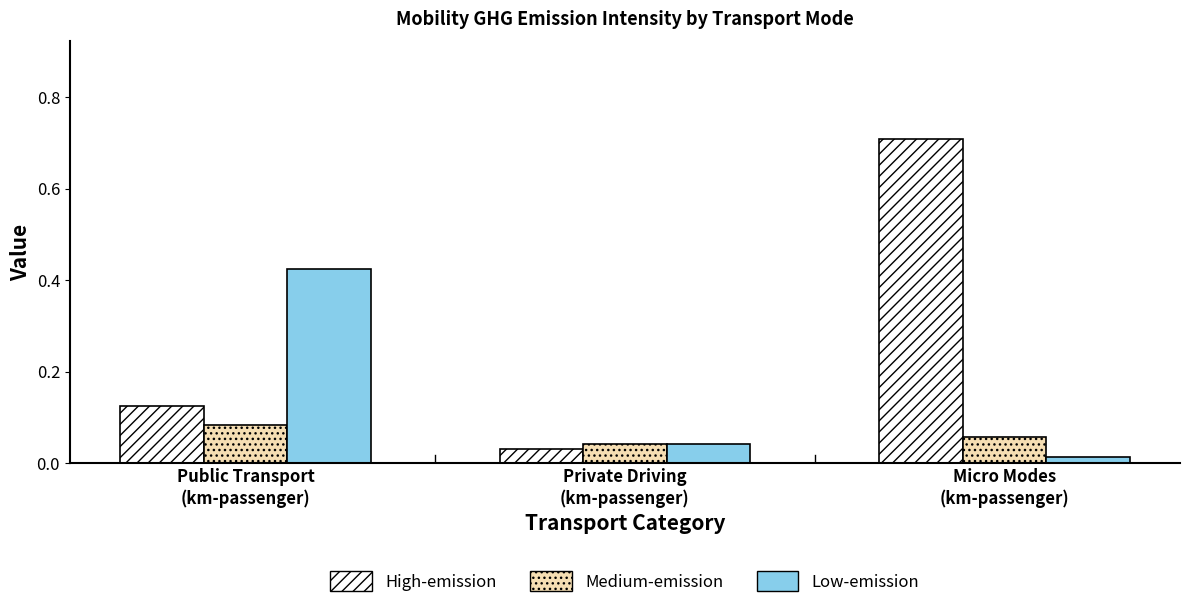

How many bars are there in each group?

3